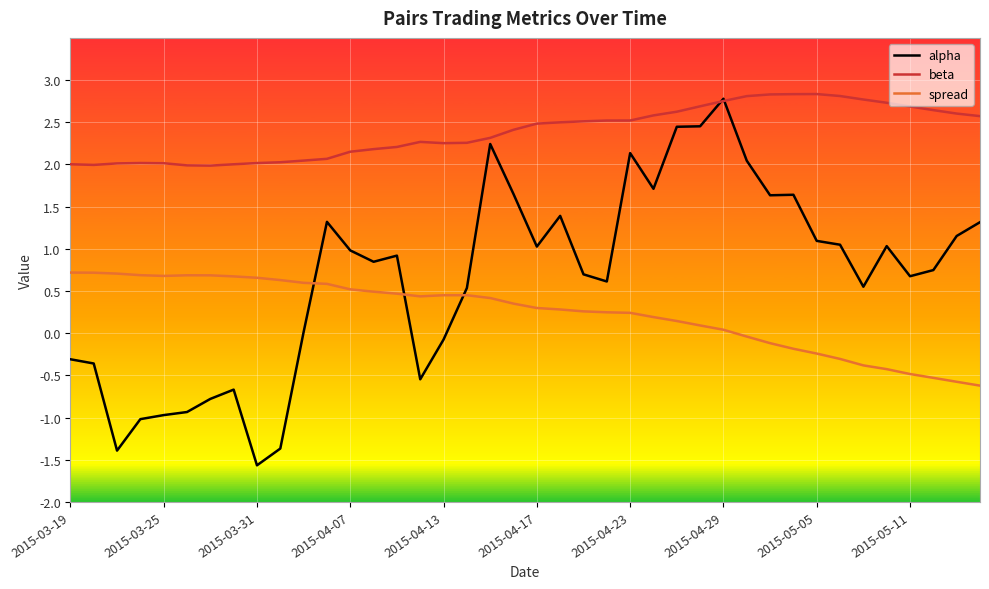

Which series has the largest range (max minus min)?

alpha